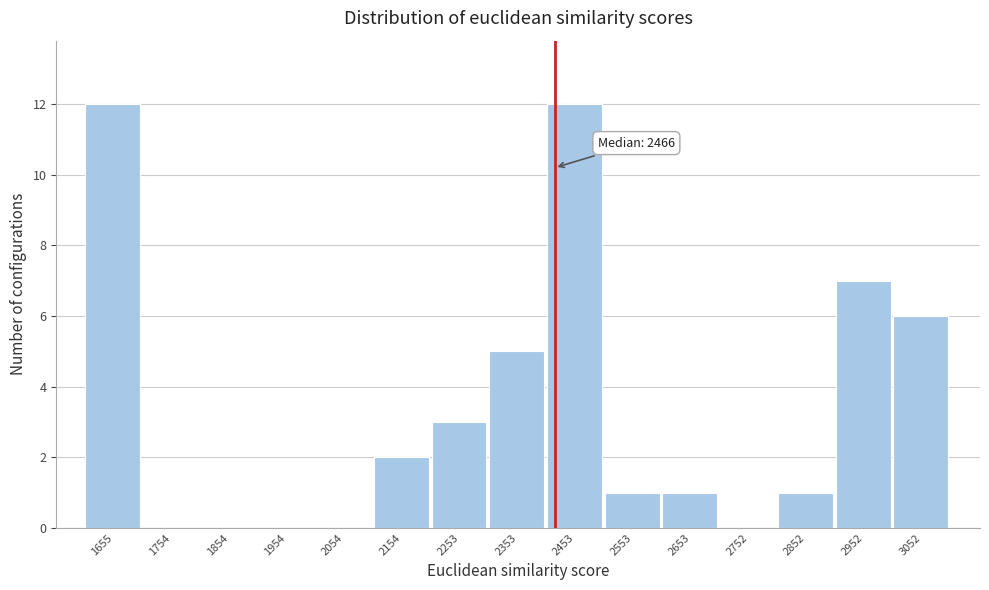

Reading left to right, extract all data points from this chart.

1655=12	1754=0	1854=0	1954=0	2054=0	2154=2	2253=3	2353=5	2453=12	2553=1	2653=1	2752=0	2852=1	2952=7	3052=6